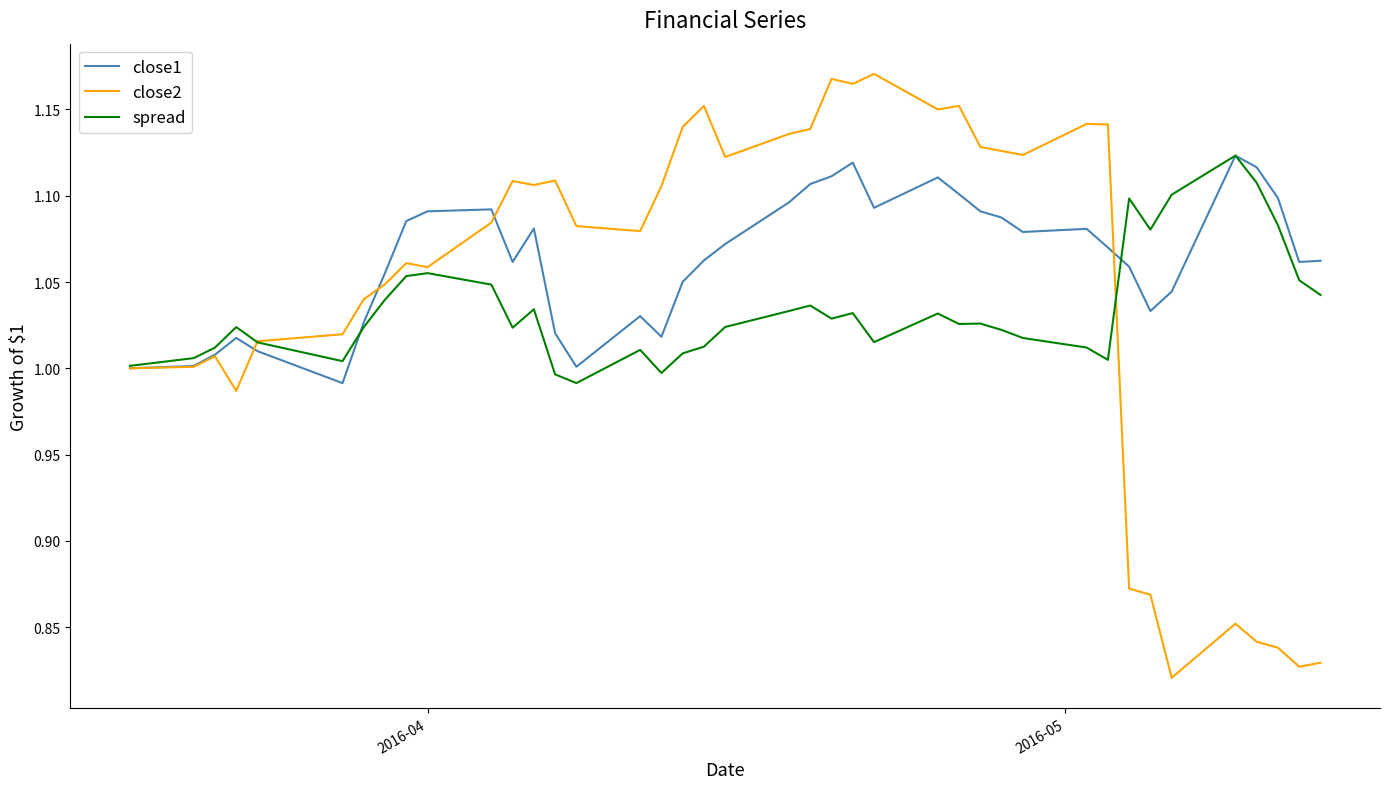

Which series has the widest spread of values?

close2